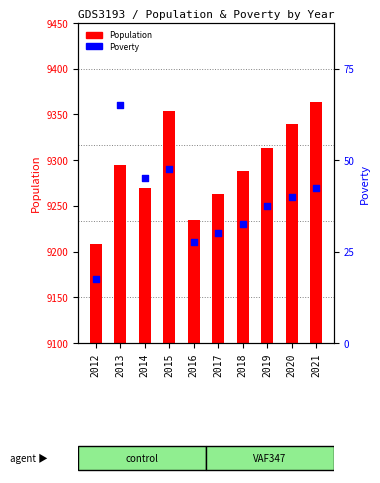

At how many categories does at least one series exceed 7922?

10